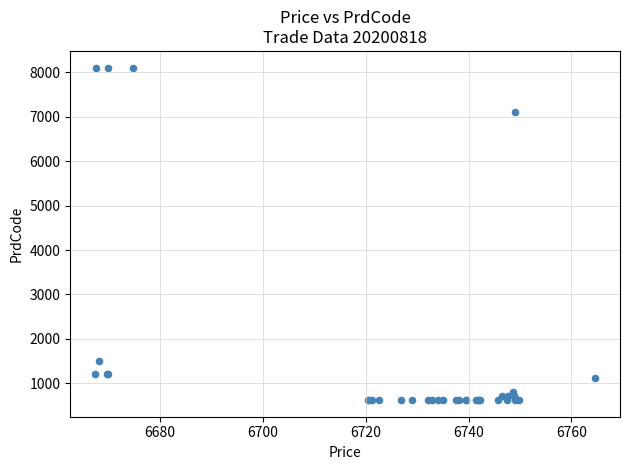

What Y value in the scatter plot is closest to 4365?

7121